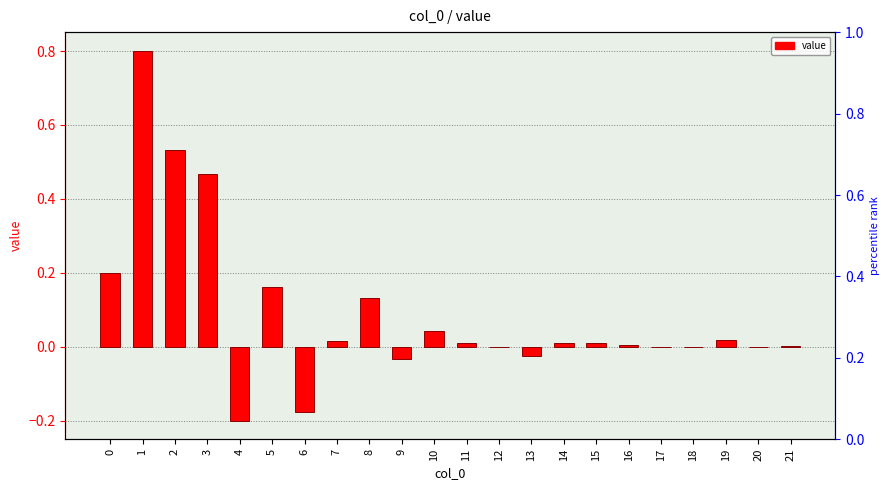

Reading left to right, what are all the values shown in this chart?

0.2	0.8	0.5	0.5	-0.2	0.2	-0.2	0.0	0.1	-0.0	0.0	0.0	-0.0	-0.0	0.0	0.0	0.0	0.0	0.0	0.0	0.0	0.0